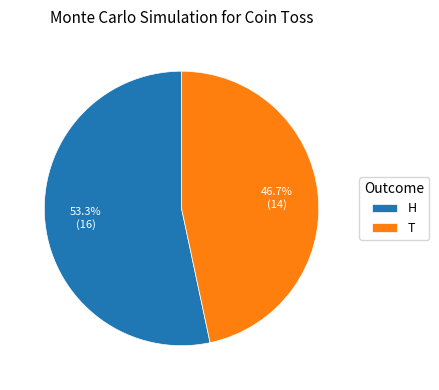

The T slice represents 47% of the pie. True or false?

True